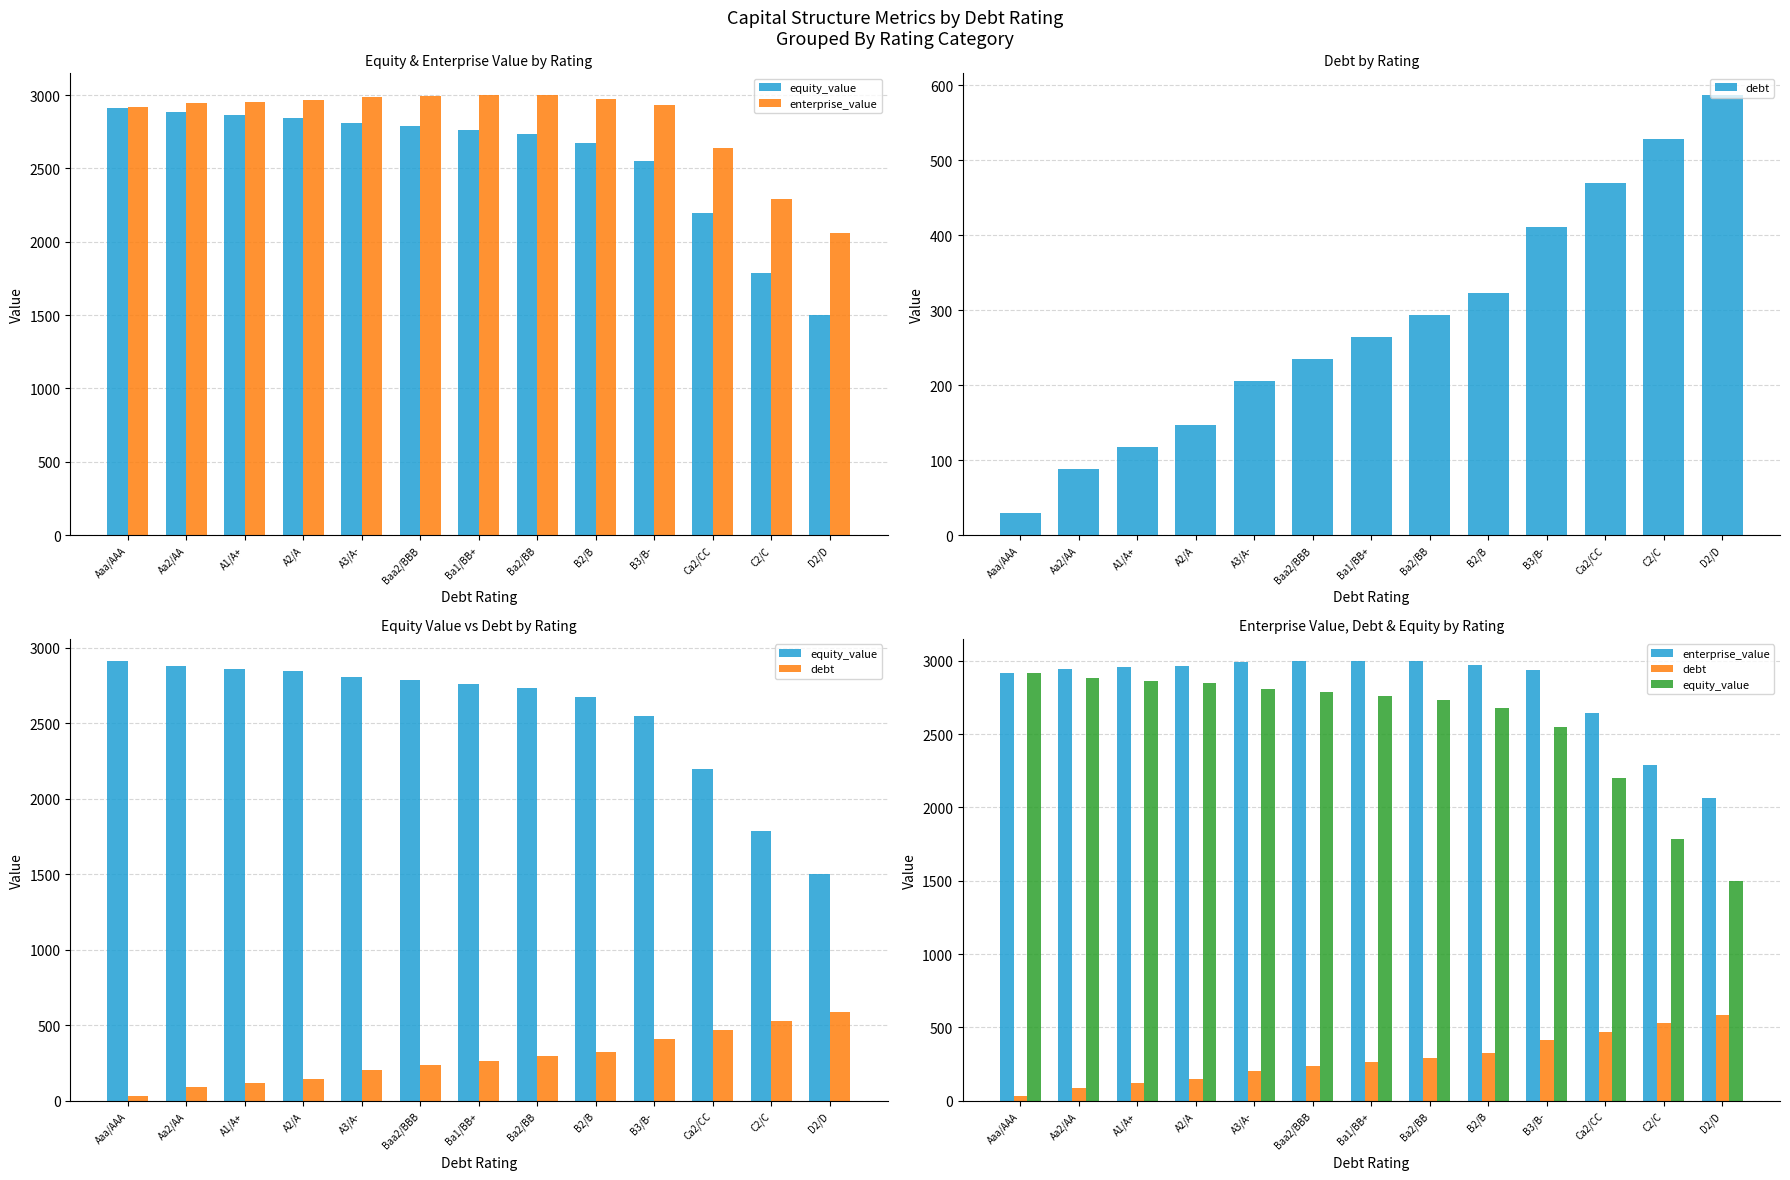

At which category does the chart reach its peak across all series?

Ba2/BB